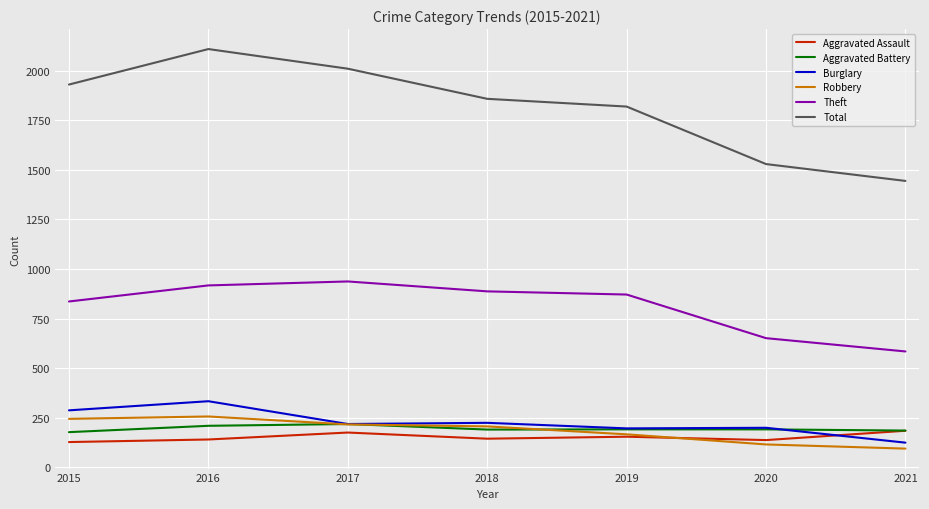

Which series has the widest spread of values?

Total